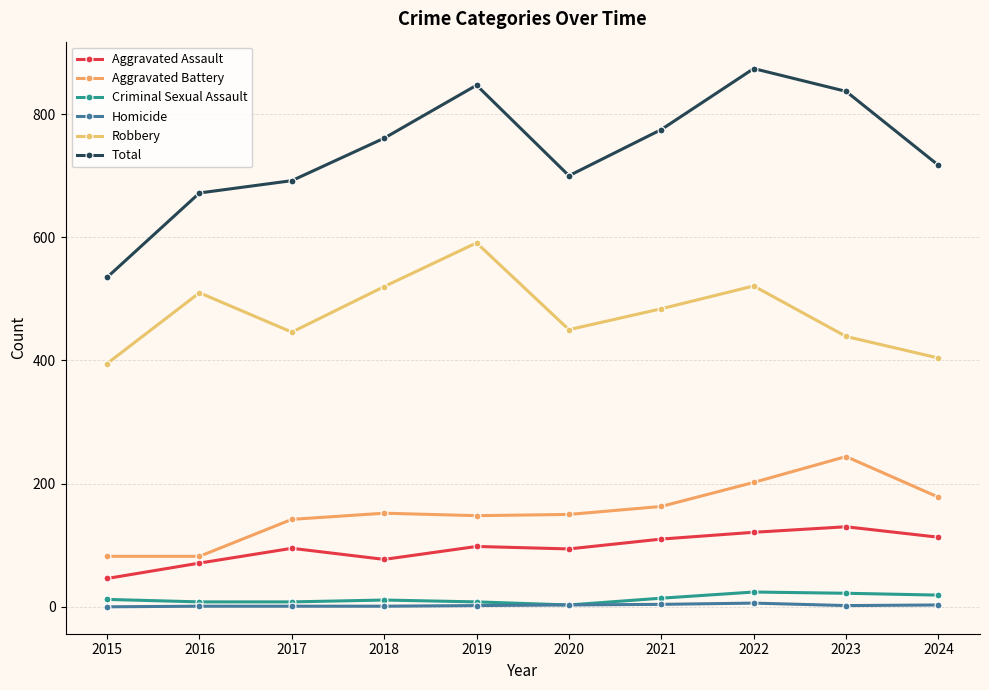

List the series in order of their peak value, lowest first.

Homicide, Criminal Sexual Assault, Aggravated Assault, Aggravated Battery, Robbery, Total